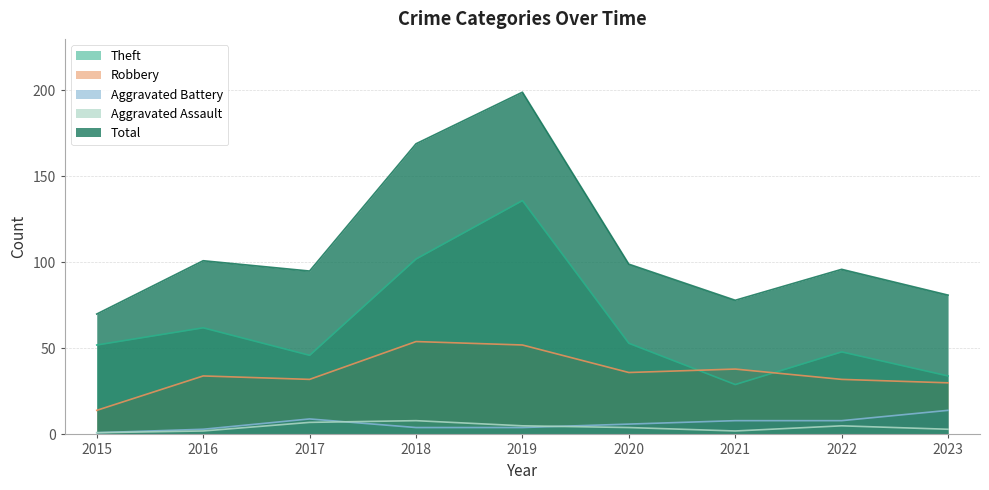

At how many categories does at least one series exceed 170?

1